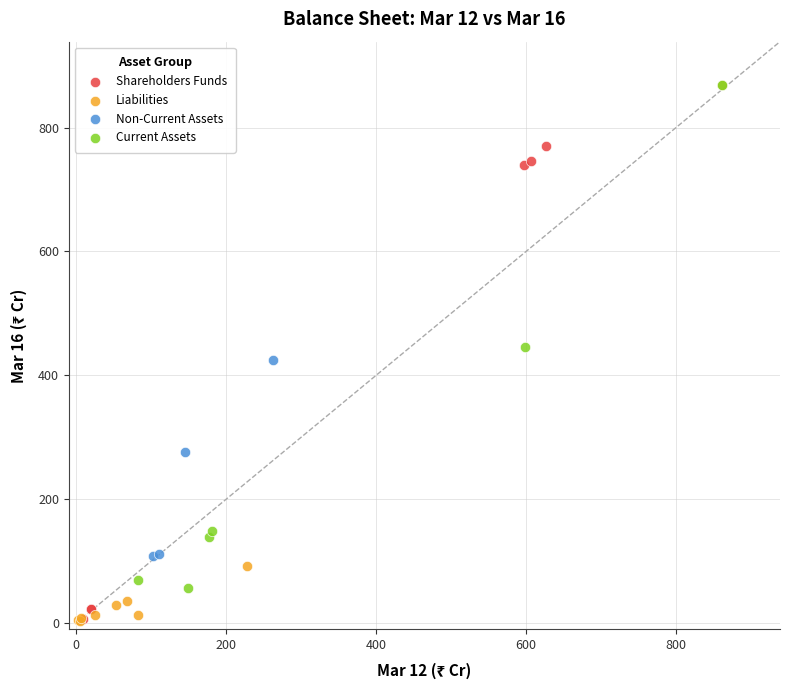

Which series has the largest Y range (max minus min)?

Liabilities